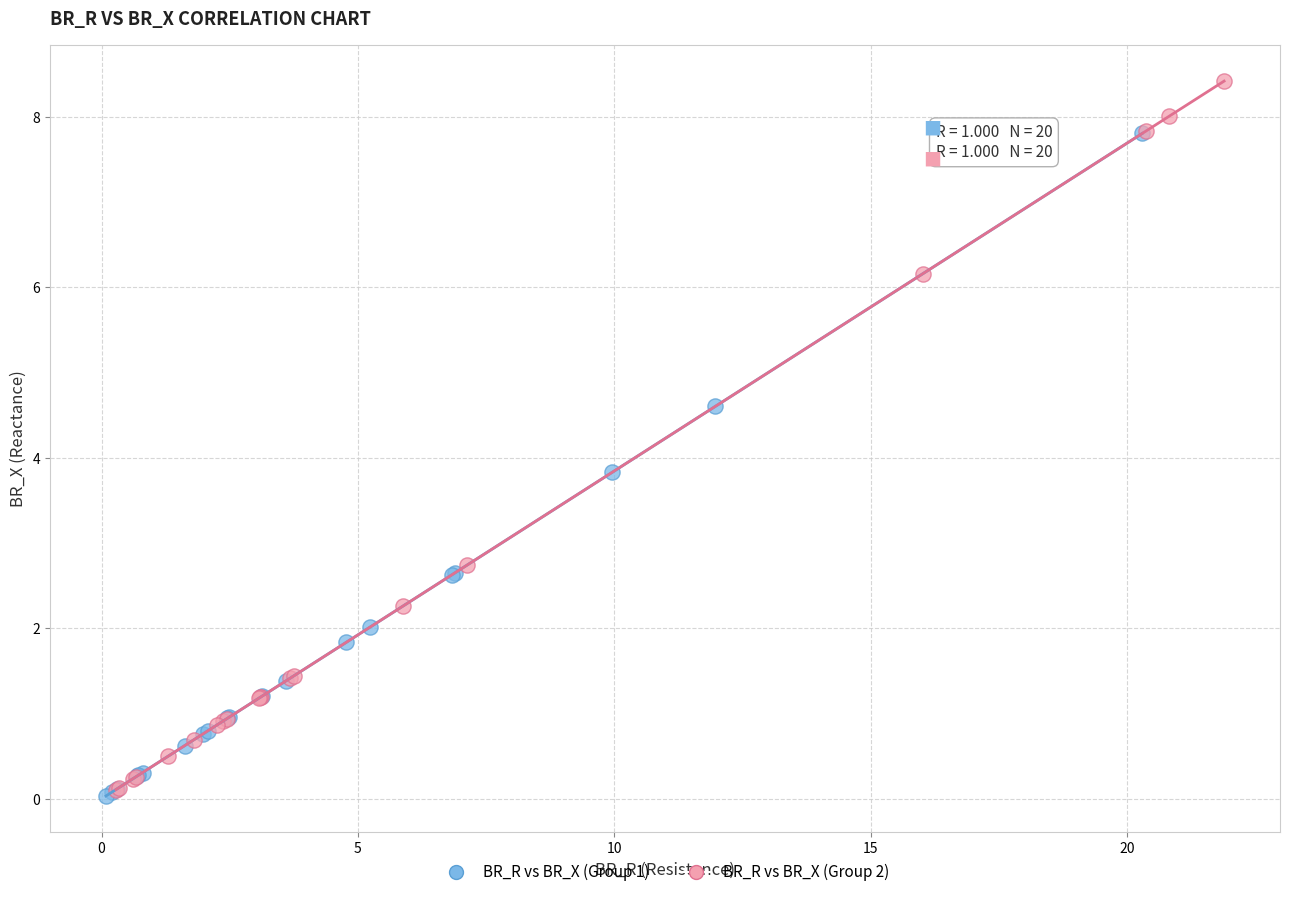

Which series reaches the maximum Y coordinate?

BR_R vs BR_X (Group 2)